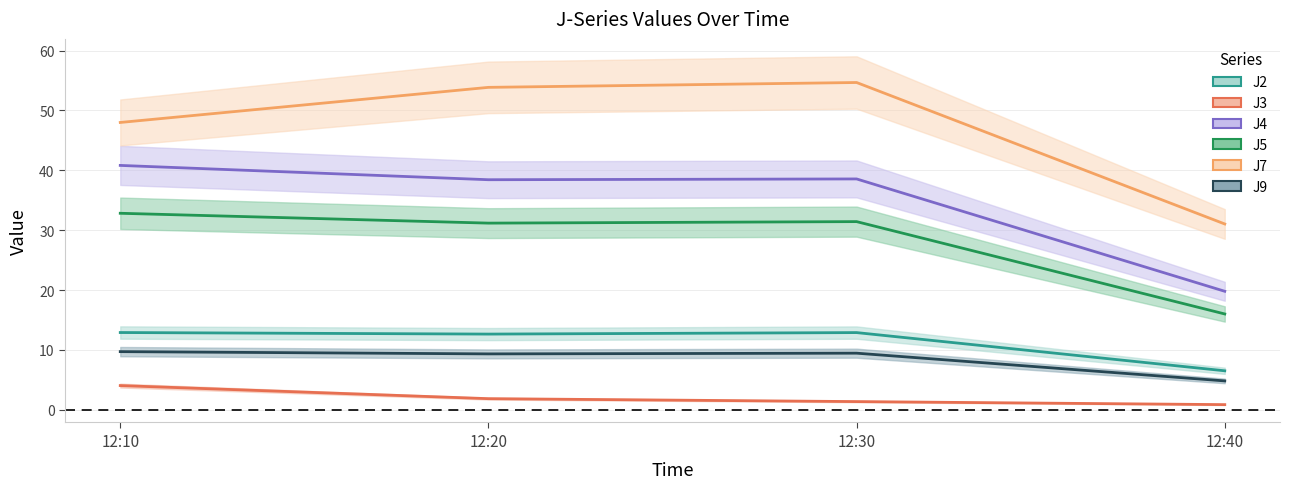

Reading left to right, what are all the values shown in this chart?

J2: 12.9	12.6	12.9	6.5
J3: 4.0	1.9	1.4	0.9
J4: 40.8	38.4	38.6	19.8
J5: 32.8	31.2	31.4	16.0
J7: 48.0	53.8	54.7	31.0
J9: 9.7	9.3	9.5	4.8